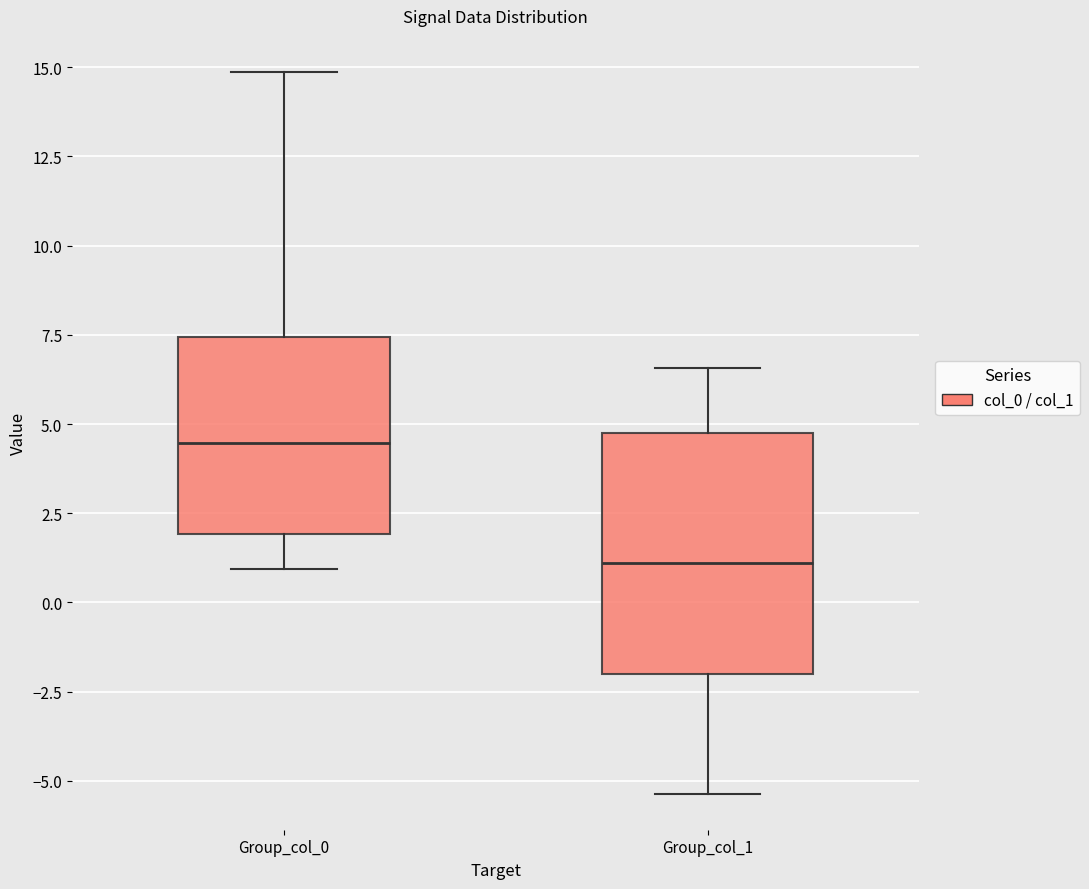

Which box has the highest median line?

Group_col_0